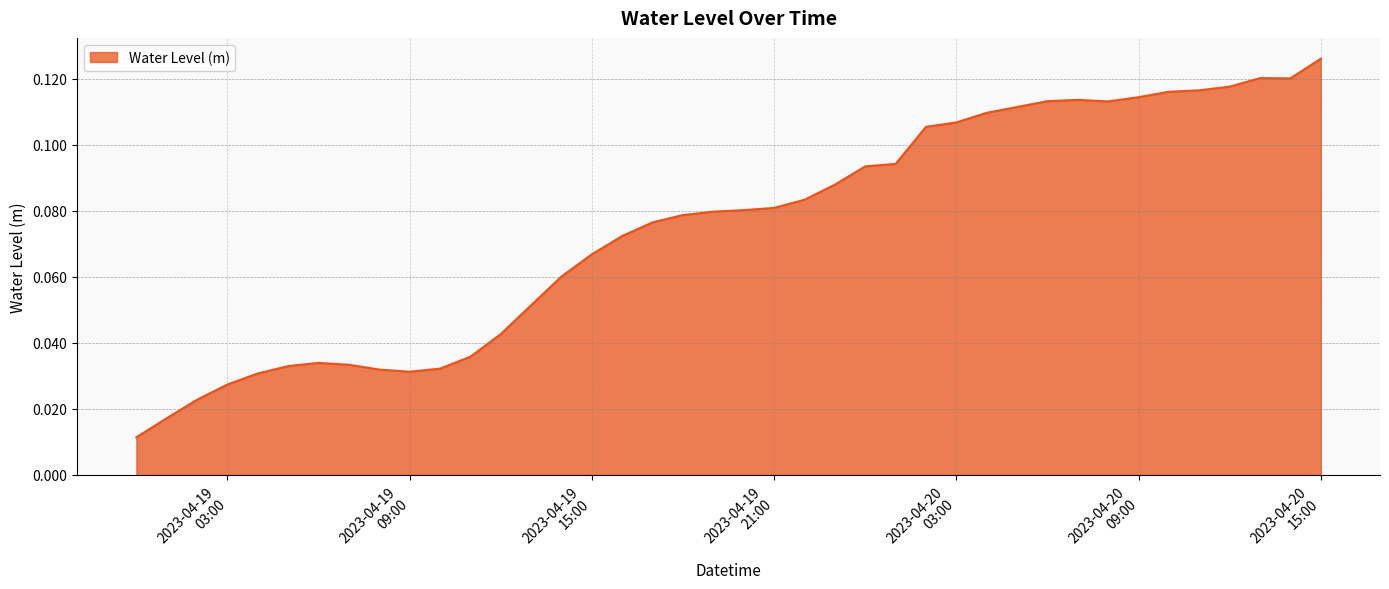

How many lines are shown in the chart?

1